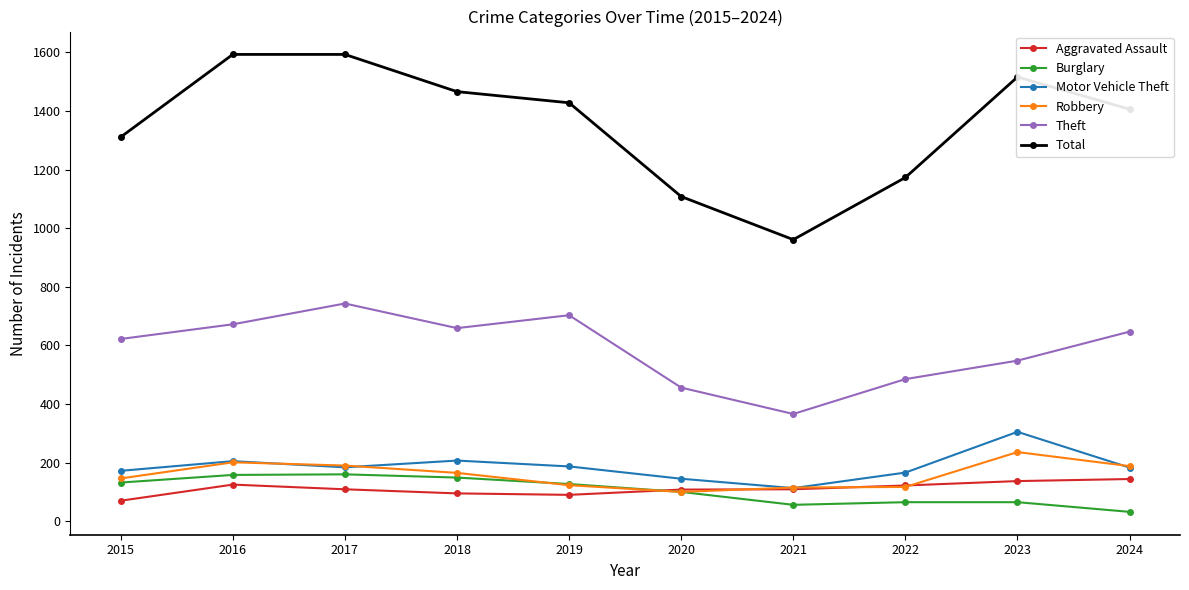

True or false: Motor Vehicle Theft has a value of 62 at 2015.

False